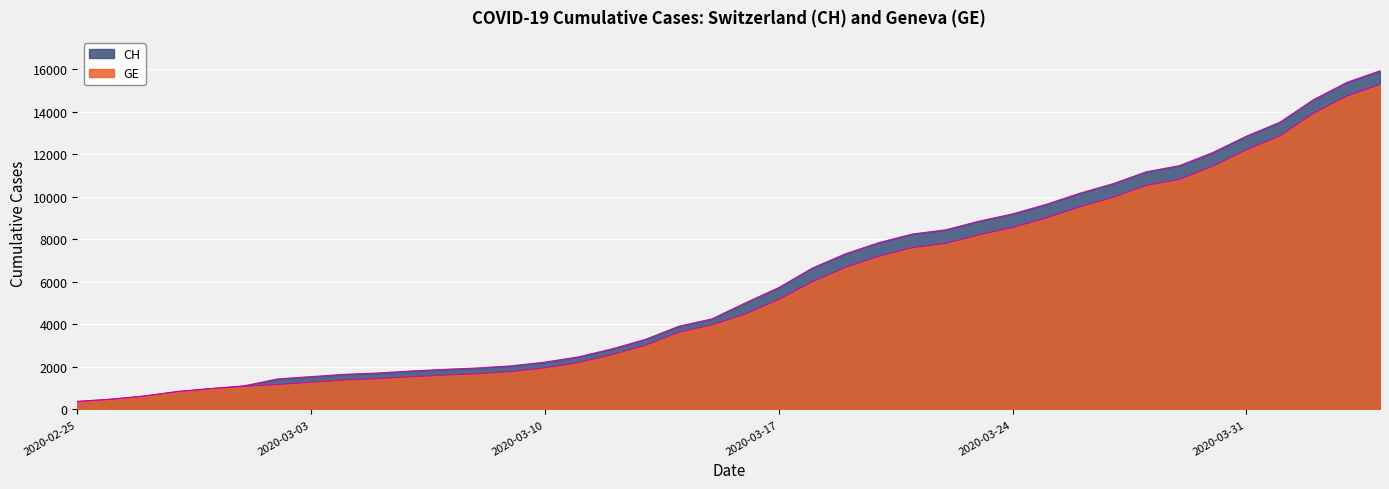

Between 2020-03-22 and 2020-04-04, which is larger?

2020-04-04